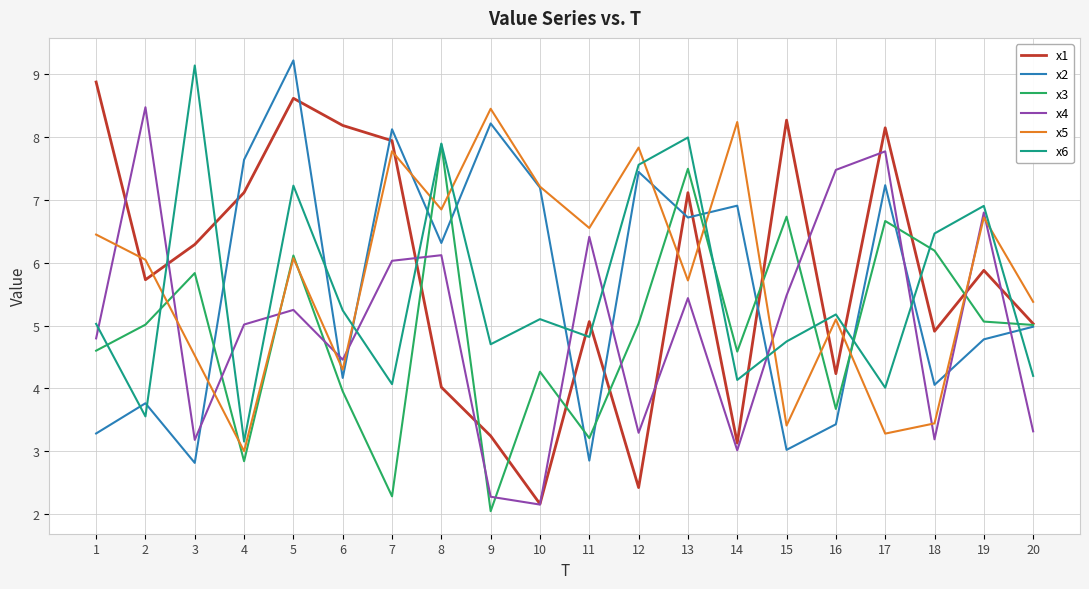

What is the spread (max minus min) of values at 16?

4.0